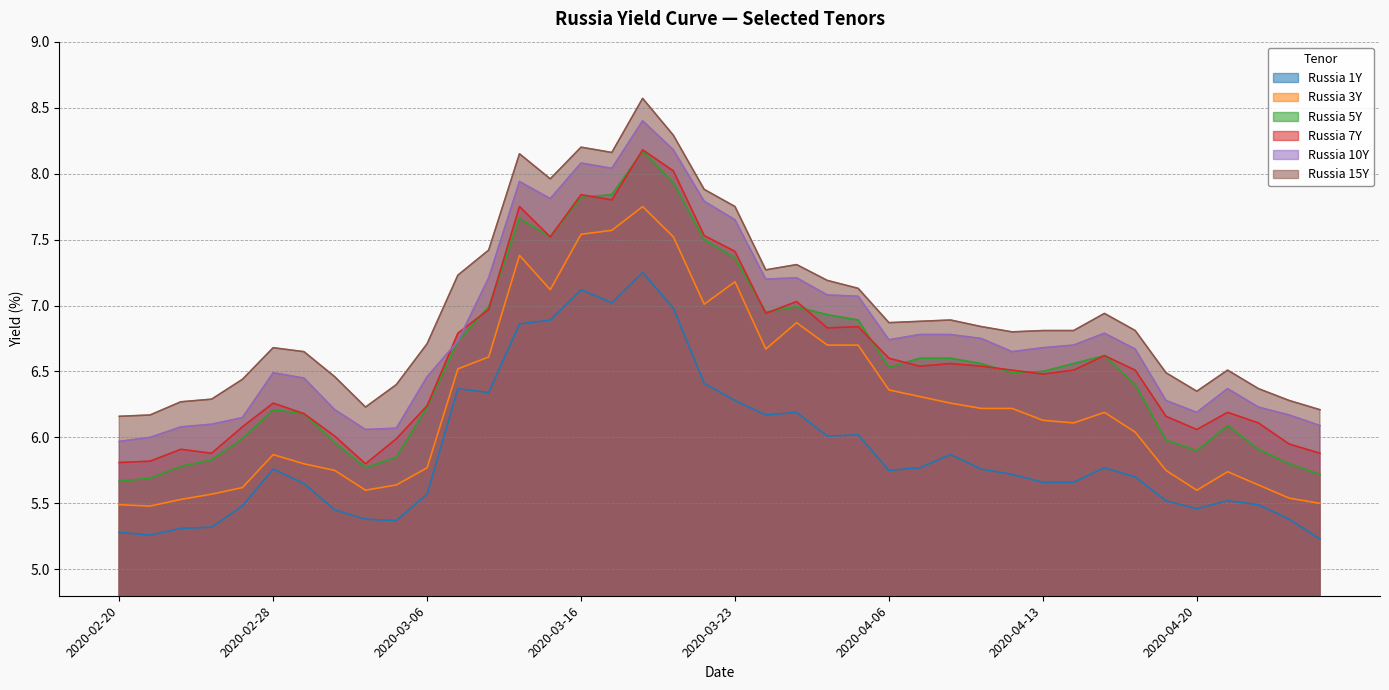

Is it true that Russia 15Y equals 2.4 at 2020-04-16?

False